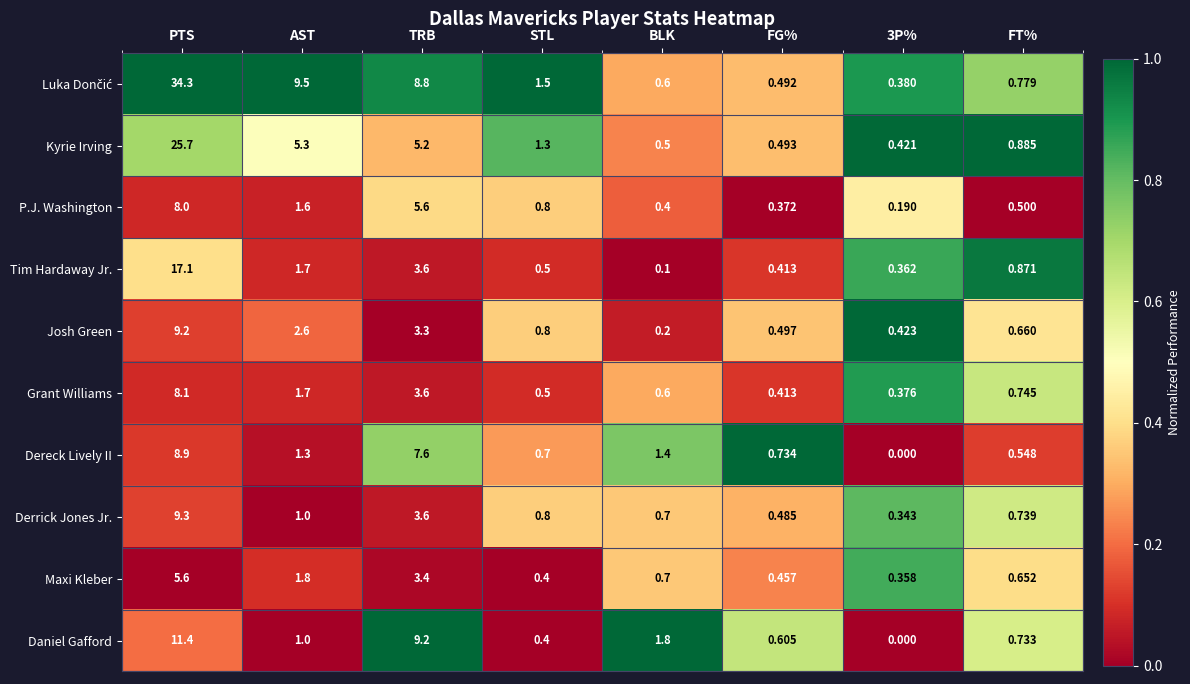

At which label is Tim Hardaway Jr. closest to 8?

TRB